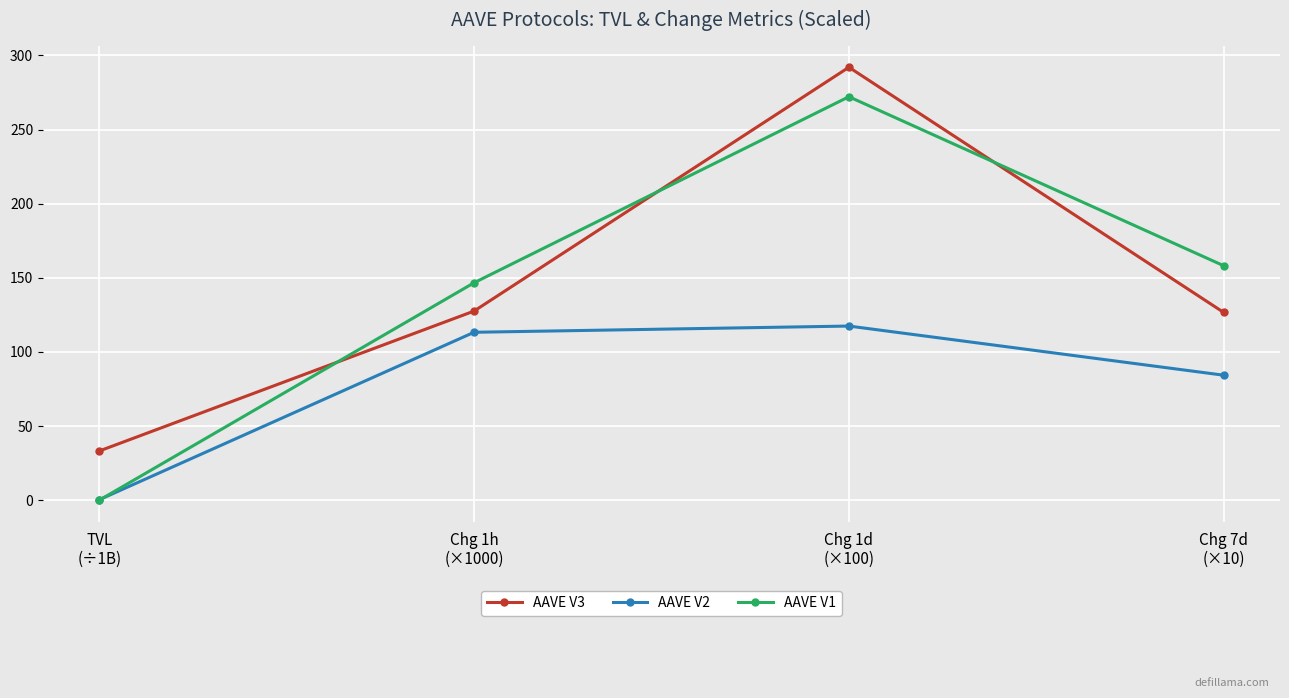

Does the chart display data point markers on the line(s)?

Yes